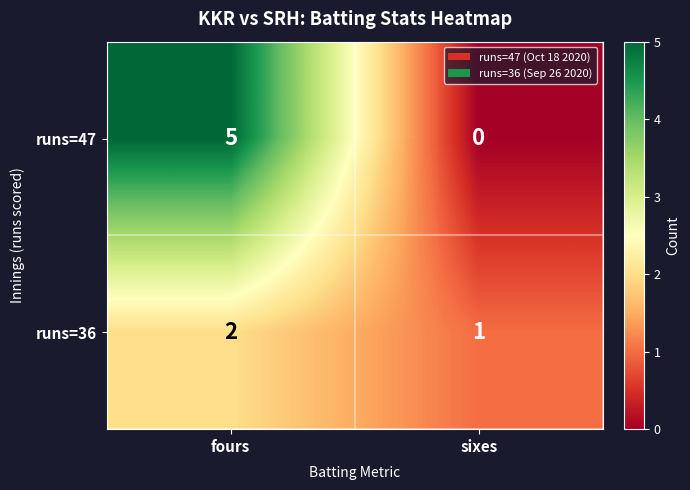

List the series in order of their overall mean, highest first.

runs=47, runs=36